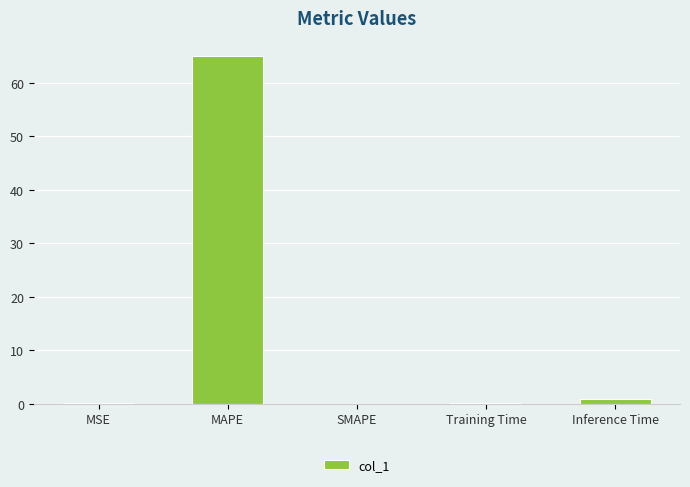

What is the sum of all values?

66.3